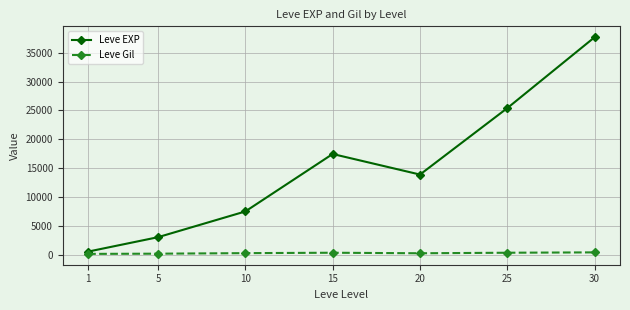

At which label is Leve EXP closest to 19112?

15